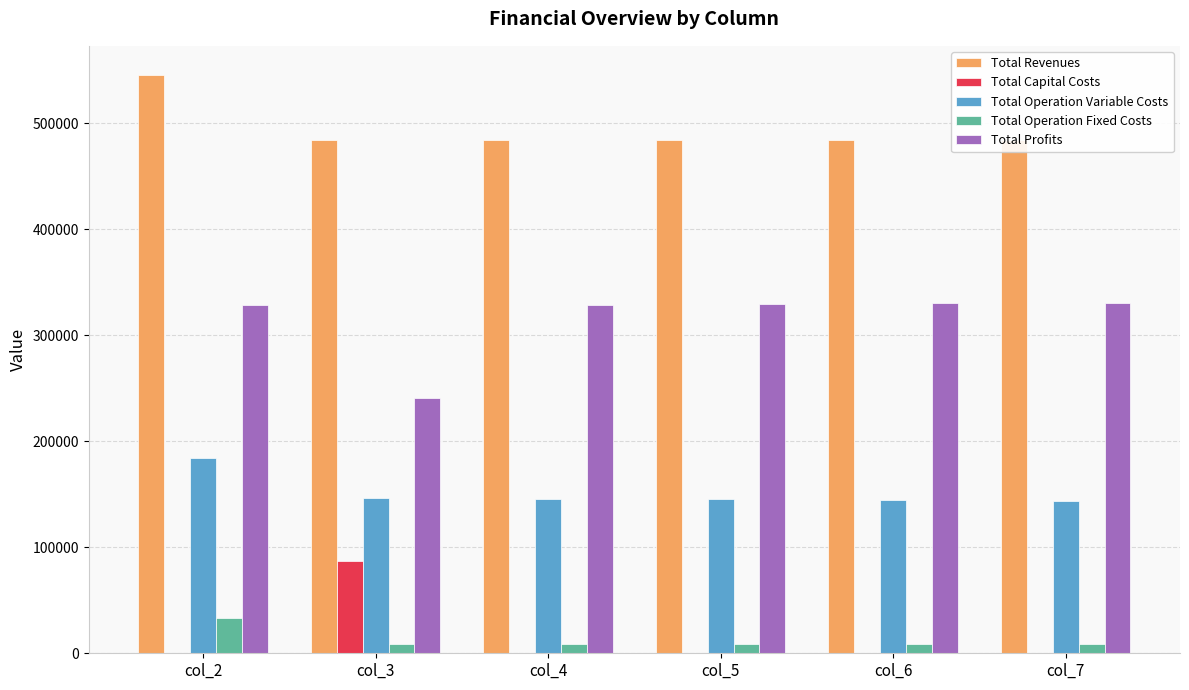

At which category is the sum across all series the highest?

col_2